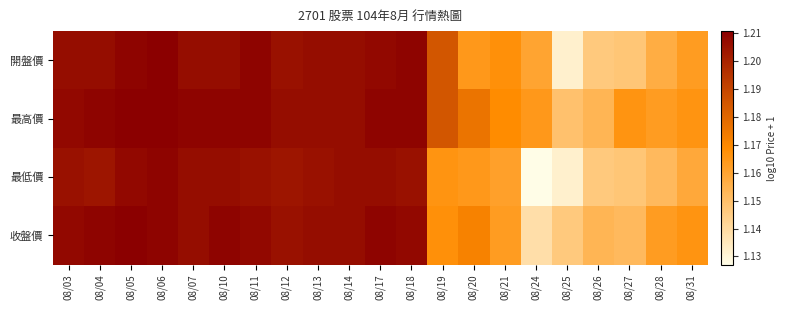

Between 08/14 and 08/19, which is larger?

08/14